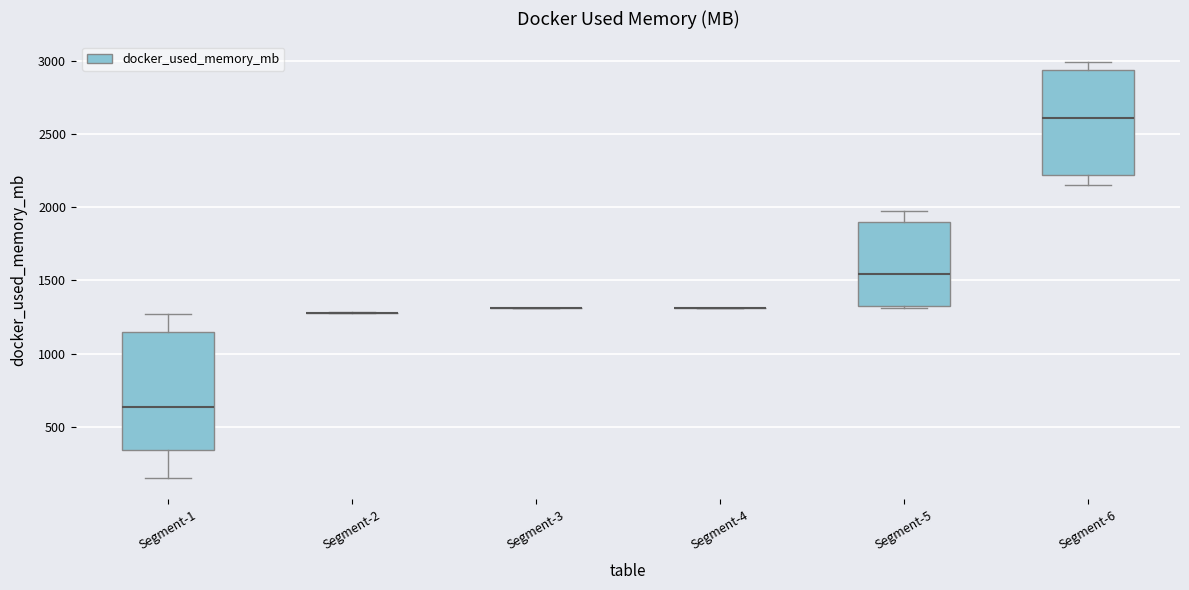

Reading left to right, read every box against the y-axis: the position of its median line, the range the box covers, and the ends of its whiskers. The values are not printed on the chart, so give them approximately, as read against the axis.

Segment-1: median 650, box 350 to 1150, whiskers 150 to 1250
Segment-2: box collapsed to a line at 1300, whiskers 1300 to 1300
Segment-3: box collapsed to a line at 1300, whiskers 1300 to 1300
Segment-4: box collapsed to a line at 1300, whiskers 1300 to 1300
Segment-5: median 1550, box 1300 to 1900, whiskers 1300 to 1950
Segment-6: median 2600, box 2200 to 2950, whiskers 2150 to 3000